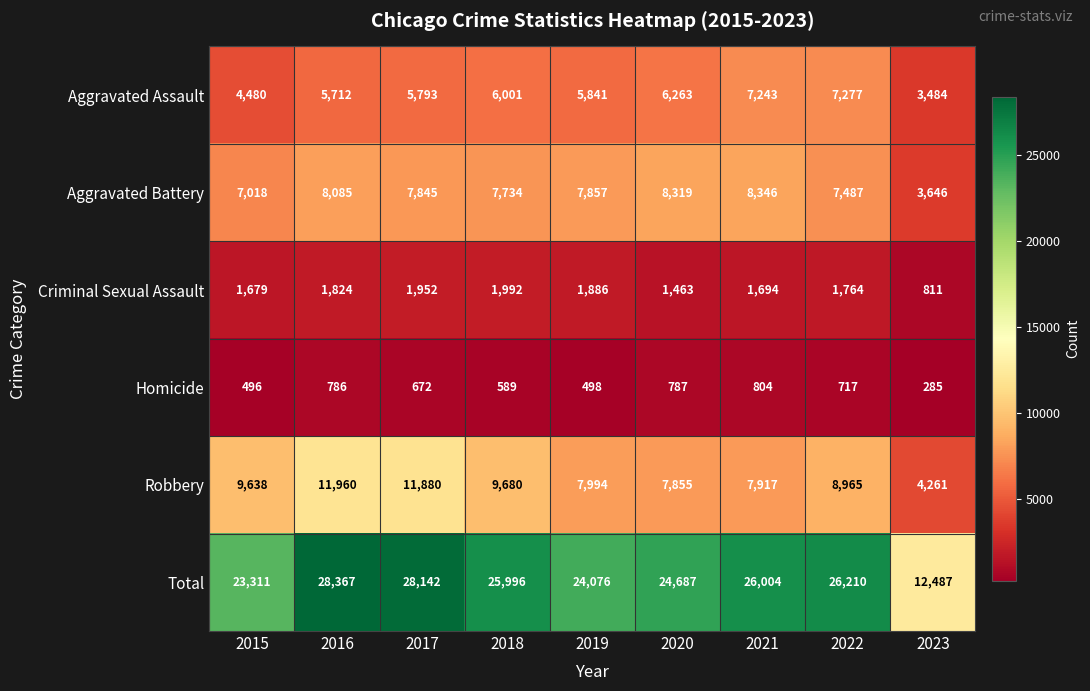

What is the sum of all Criminal Sexual Assault values?

15065